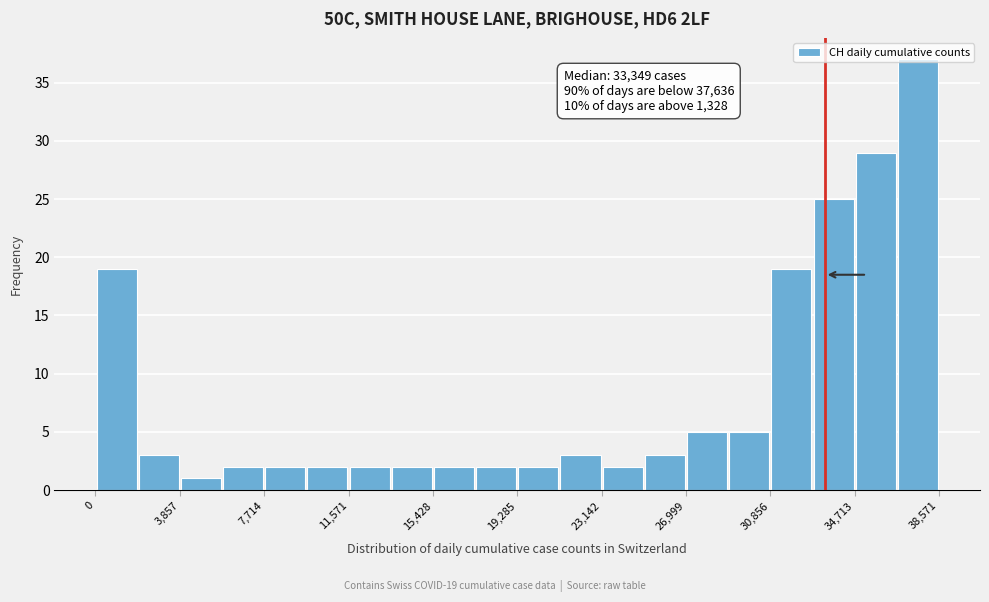

Read against the x-axis, roughly where is the centre of the tallest bar?

37500